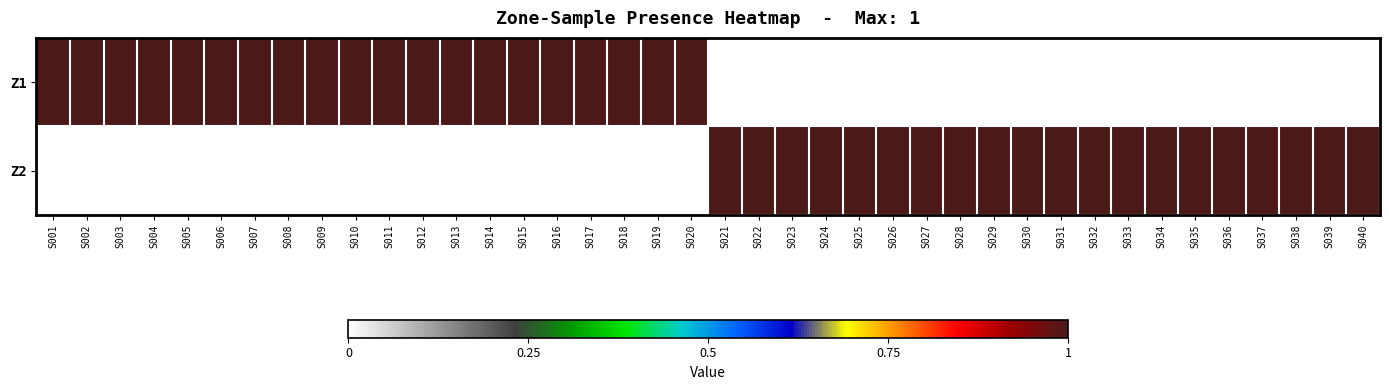

Reading right to left, list all the values displayed in this chart.

Z1: S040=0	S039=0	S038=0	S037=0	S036=0	S035=0	S034=0	S033=0	S032=0	S031=0	S030=0	S029=0	S028=0	S027=0	S026=0	S025=0	S024=0	S023=0	S022=0	S021=0	S020=1	S019=1	S018=1	S017=1	S016=1	S015=1	S014=1	S013=1	S012=1	S011=1	S010=1	S009=1	S008=1	S007=1	S006=1	S005=1	S004=1	S003=1	S002=1	S001=1
Z2: S040=1	S039=1	S038=1	S037=1	S036=1	S035=1	S034=1	S033=1	S032=1	S031=1	S030=1	S029=1	S028=1	S027=1	S026=1	S025=1	S024=1	S023=1	S022=1	S021=1	S020=0	S019=0	S018=0	S017=0	S016=0	S015=0	S014=0	S013=0	S012=0	S011=0	S010=0	S009=0	S008=0	S007=0	S006=0	S005=0	S004=0	S003=0	S002=0	S001=0